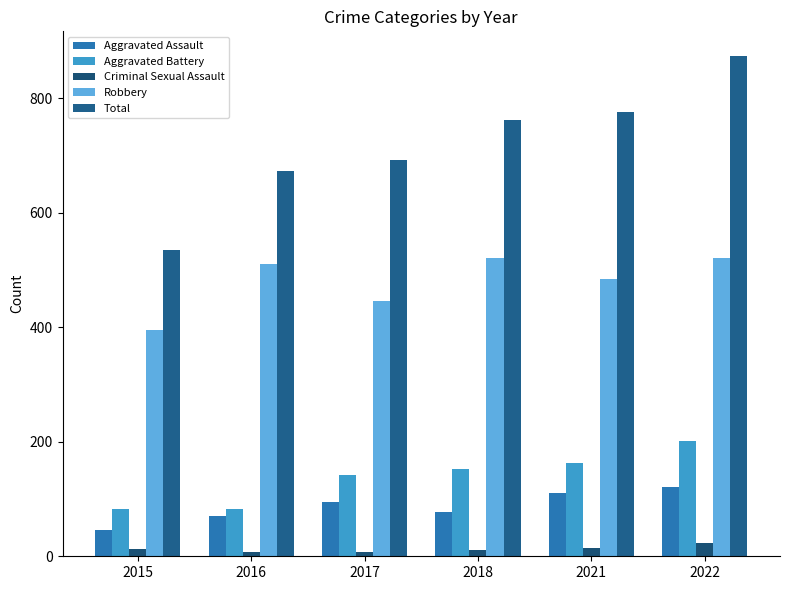

Where does the Robbery series first go above 510?

2018